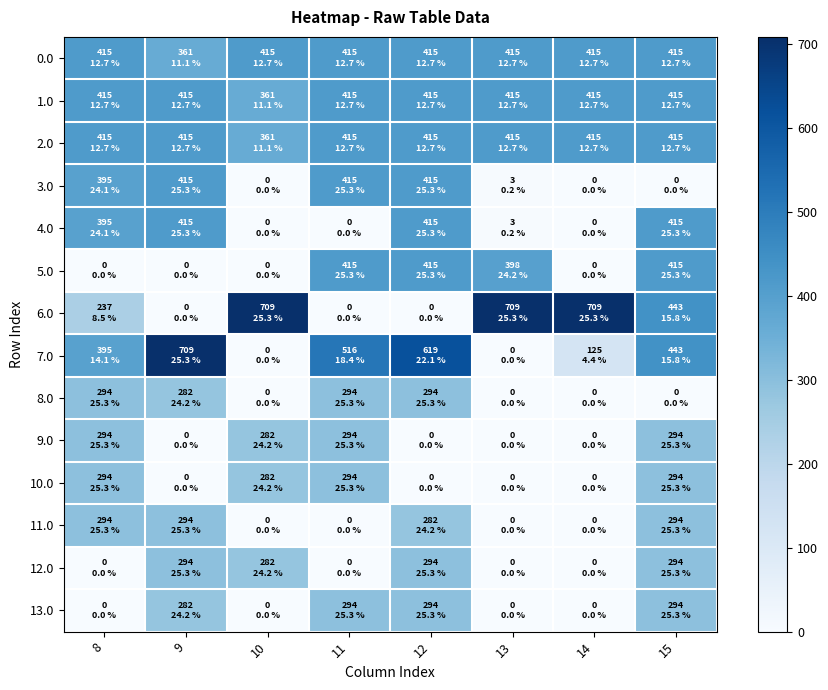

List the series in order of their peak value, lowest first.

8.0, 9.0, 10.0, 11.0, 12.0, 13.0, 0.0, 1.0, 2.0, 3.0, 4.0, 5.0, 7.0, 6.0